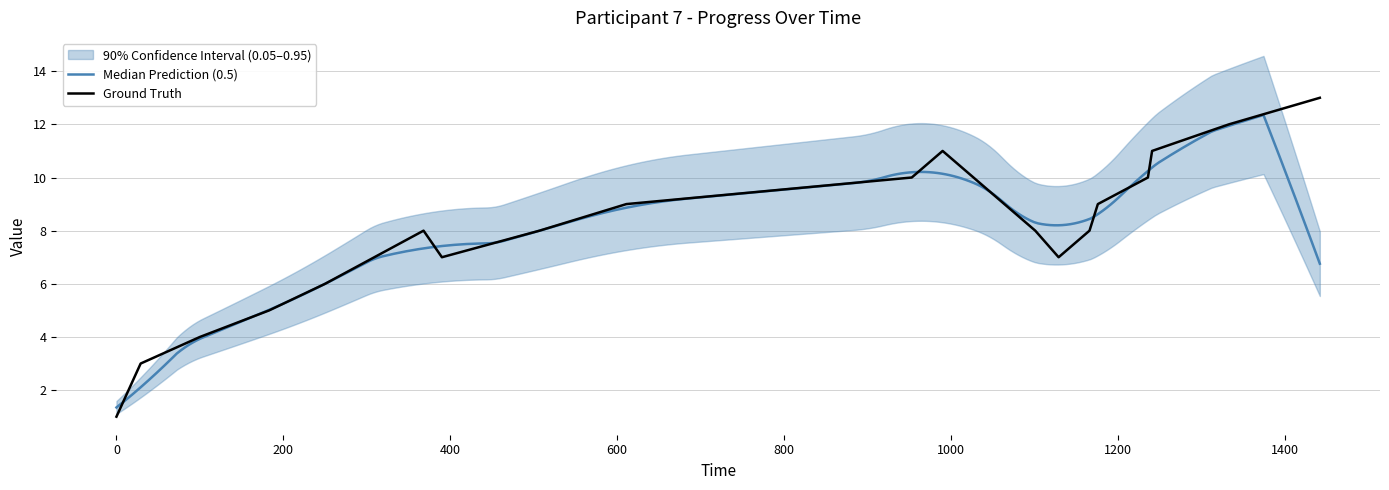

Does the chart have visible grid lines?

Yes